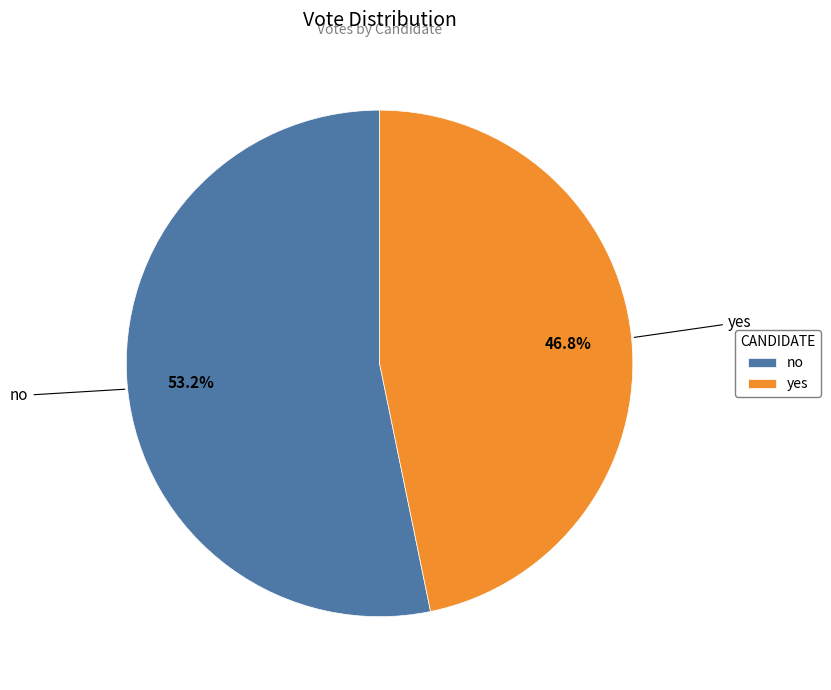

Is the sum of no and yes greater than half?

Yes